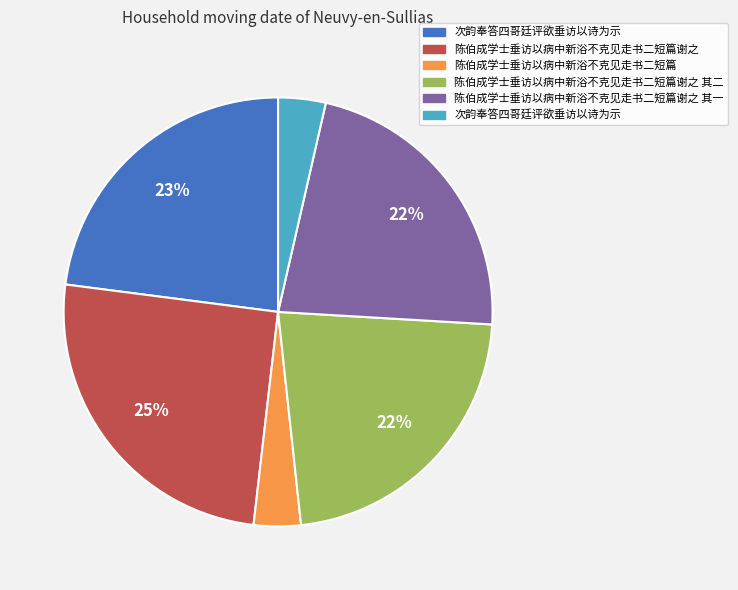

To the nearest percent, what is the average slice percentage?

17%